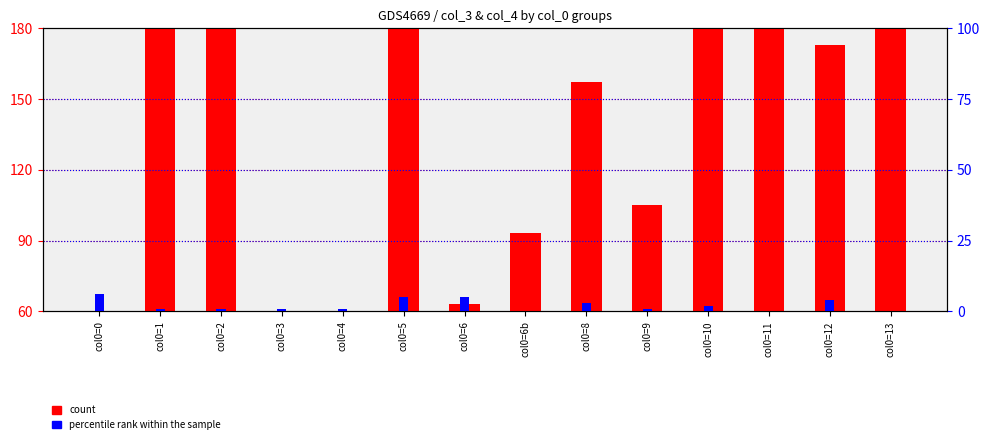

What is the sum of all percentile rank within the sample values?

30